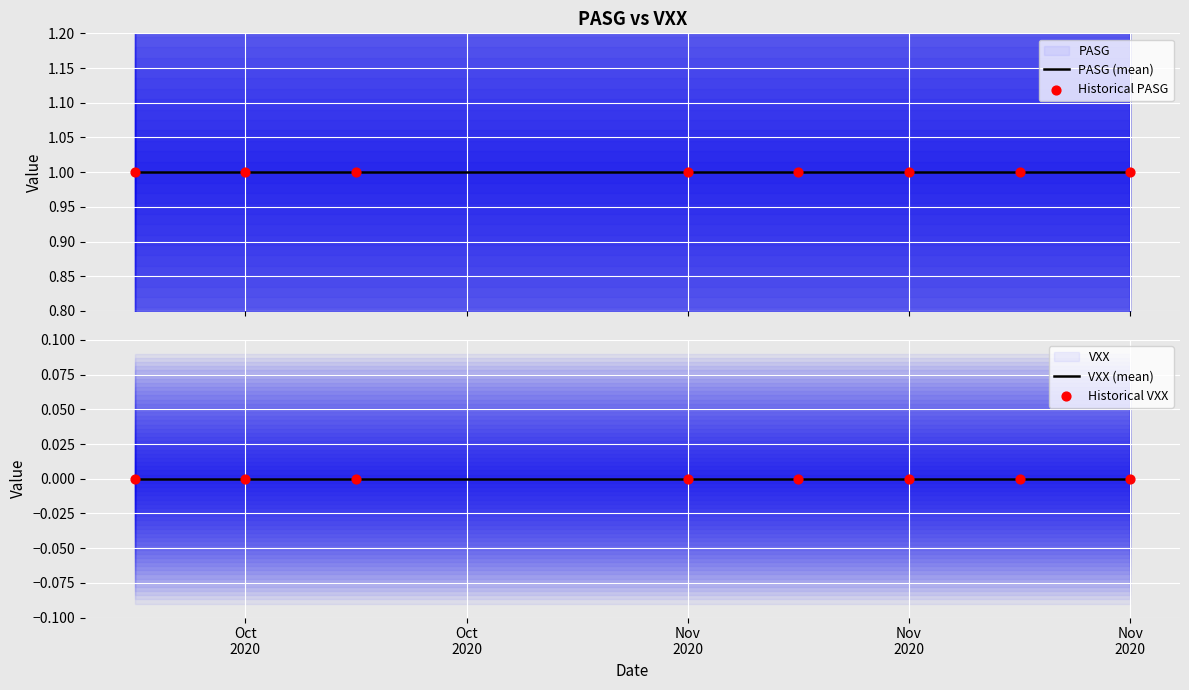

Which series has the largest total across all categories?

PASG (mean)